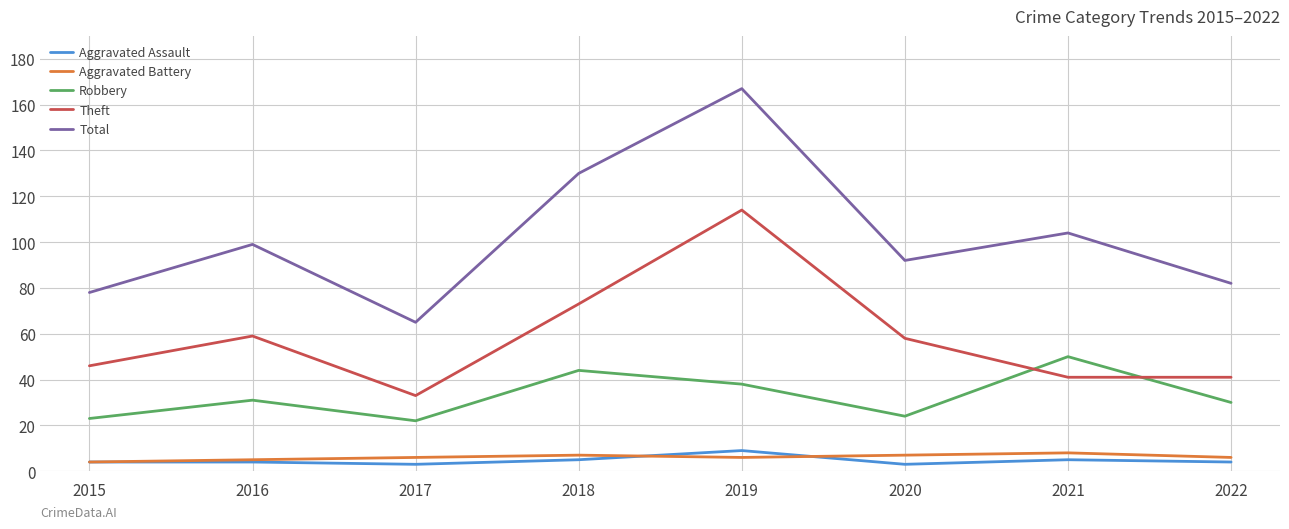

At which category is the sum across all series the highest?

2019